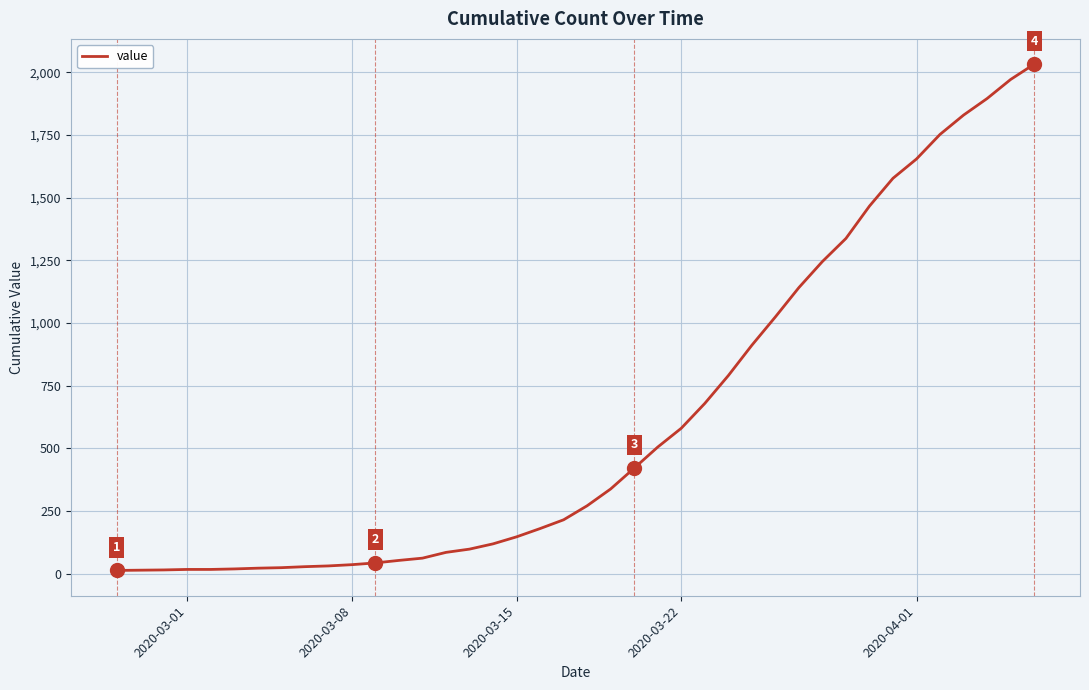

What is the maximum value shown in the chart?

2032